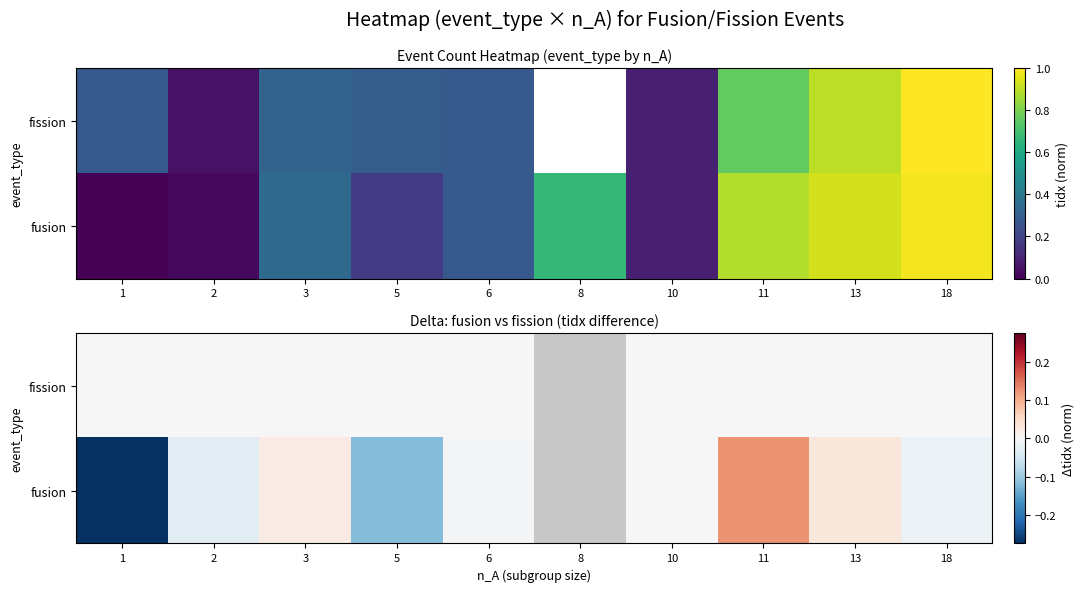

How many data points does each series have?

10